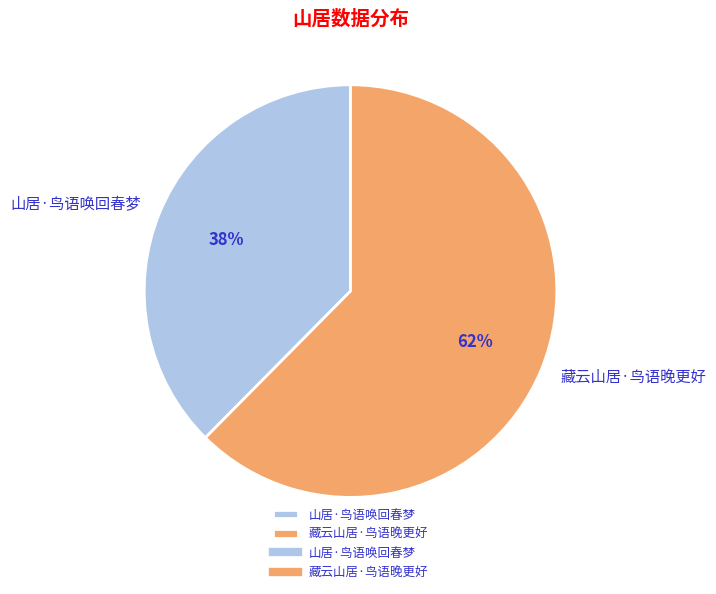

How many segments does this pie chart have?

2